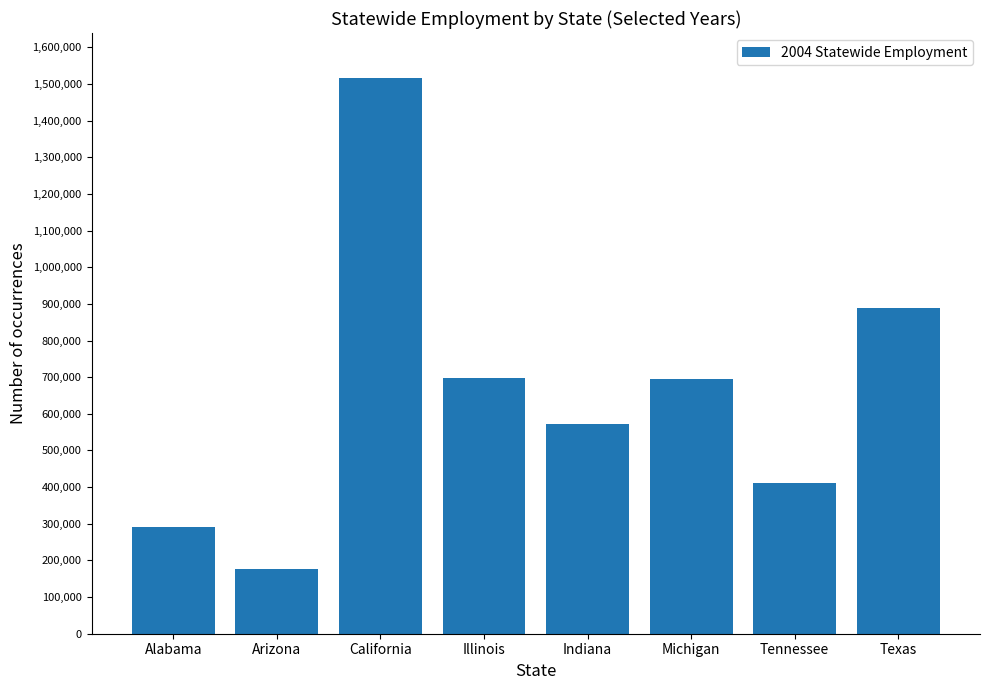

Count the number of data series in this chart.

1